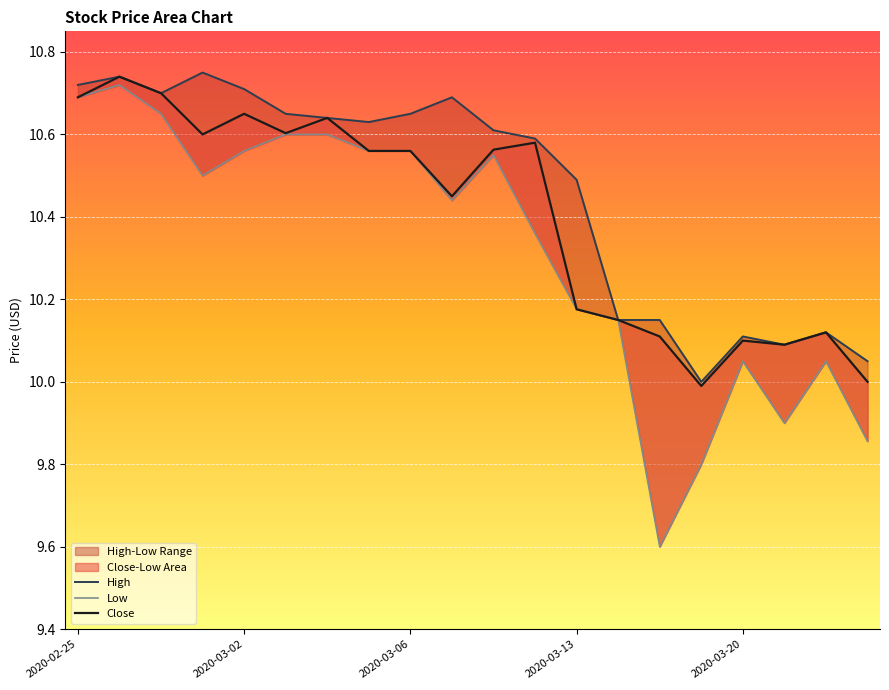

True or false: High has more than 2 points higher than both neighbors.

True